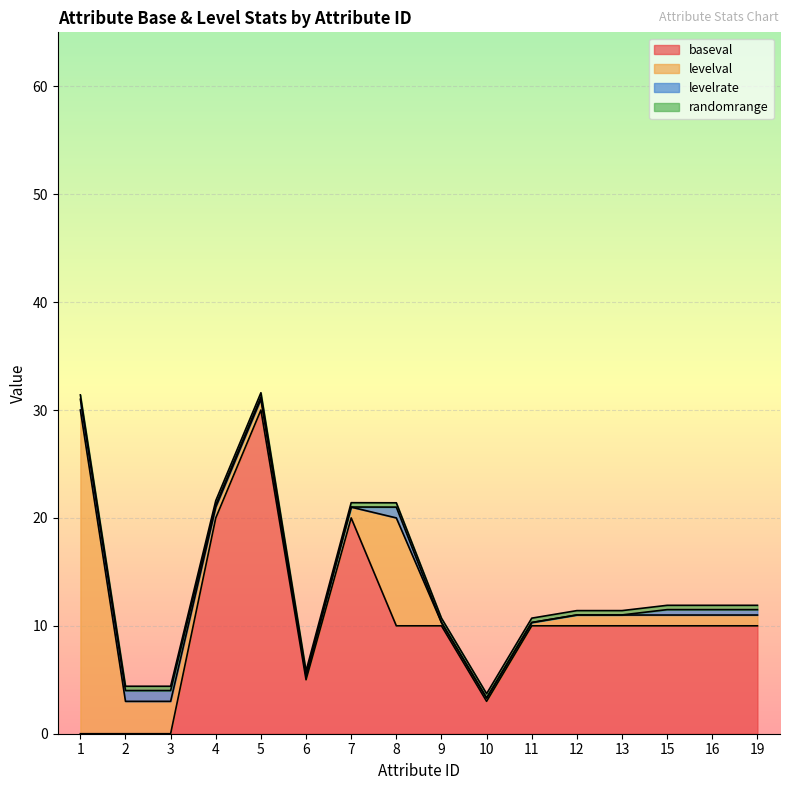

What are all the series names shown in the legend?

baseval, levelval, levelrate, randomrange